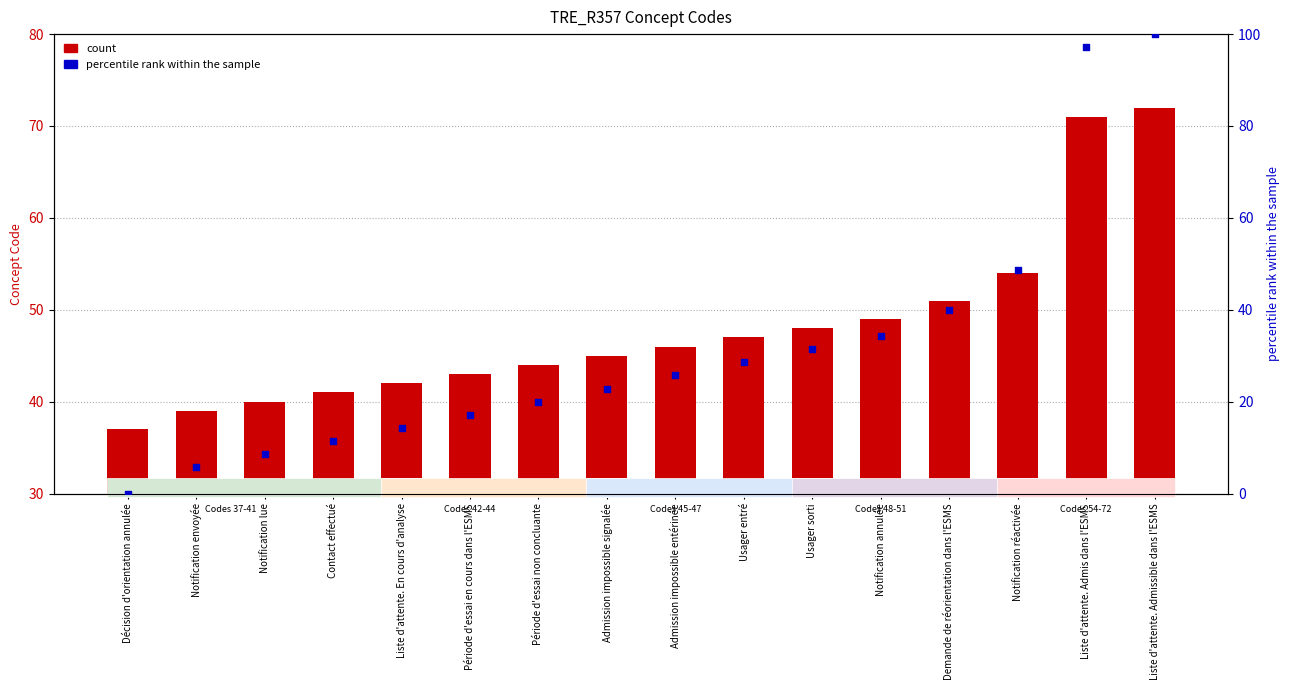

Which series contains the lowest Y value?

percentile rank within the sample